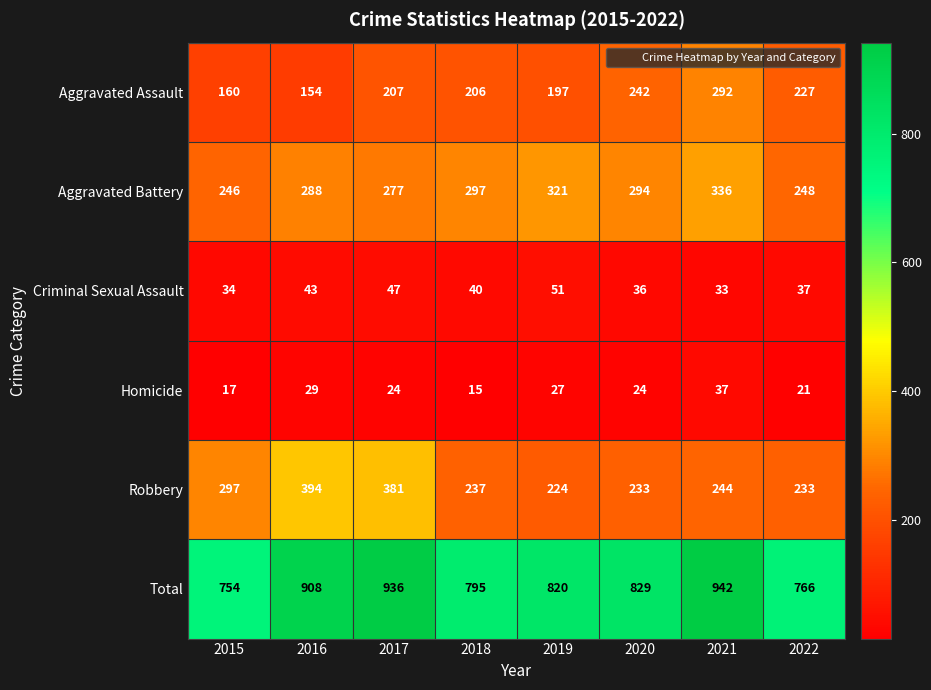

At which label does Robbery first exceed 244?

2015